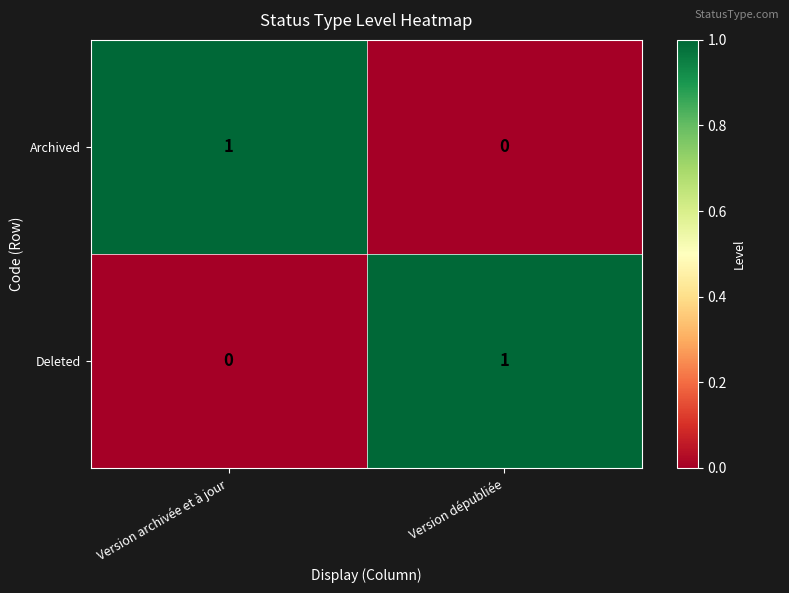

Rank the series at Version archivée et à jour from highest to lowest value.

Archived, Deleted